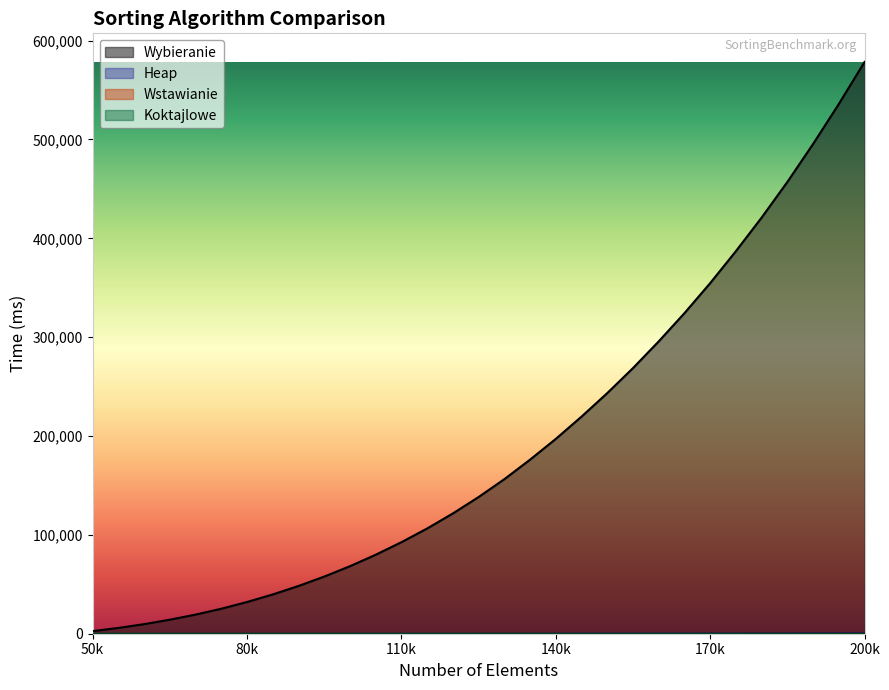

The Wybieranie series shows 324284 at 165000. True or false?

True